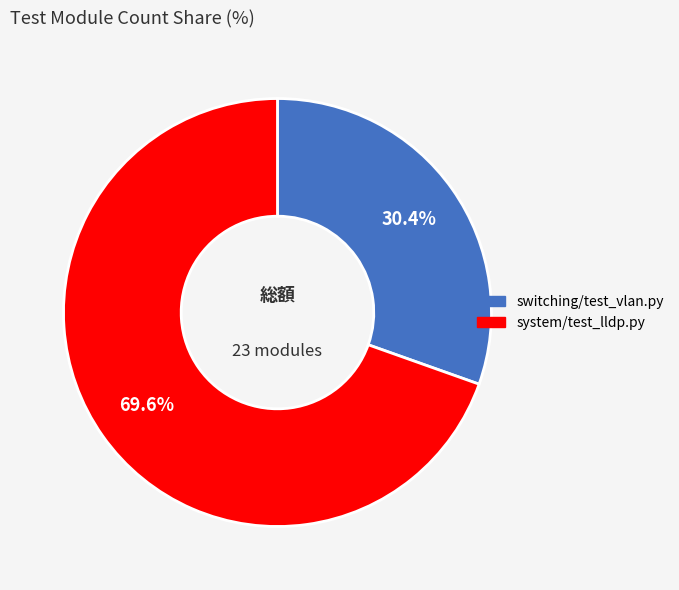

What percentage is the system/test_lldp.py slice, to the nearest percent?

70%